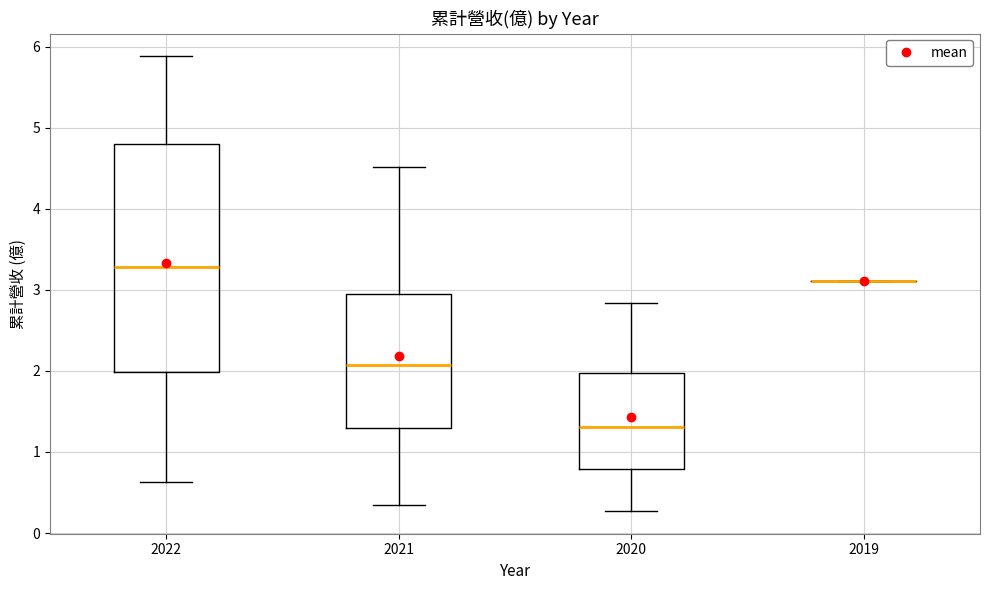

Reading left to right, read every box against the y-axis: the position of its median line, the range the box covers, and the ends of its whiskers. The values are not printed on the chart, so give them approximately, as read against the axis.

2022: median 3.3, box 2.0 to 4.8, whiskers 0.6 to 5.9
2021: median 2.1, box 1.3 to 3.0, whiskers 0.3 to 4.5
2020: median 1.3, box 0.8 to 2.0, whiskers 0.3 to 2.8
2019: box collapsed to a line at 3.1, whiskers 3.1 to 3.1